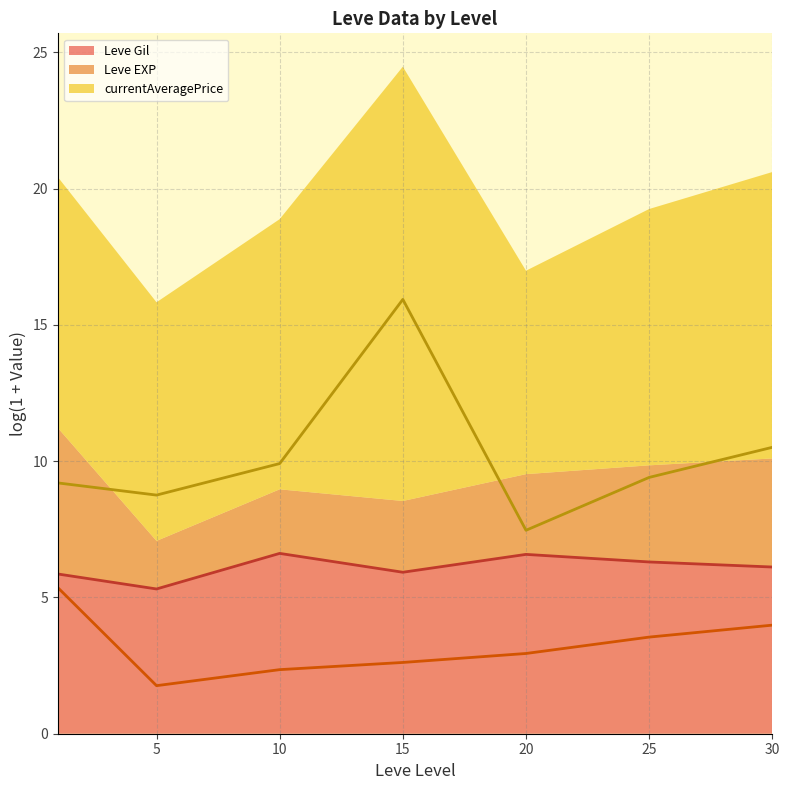

How many data points in currentAveragePrice (line) are less than 9?

2